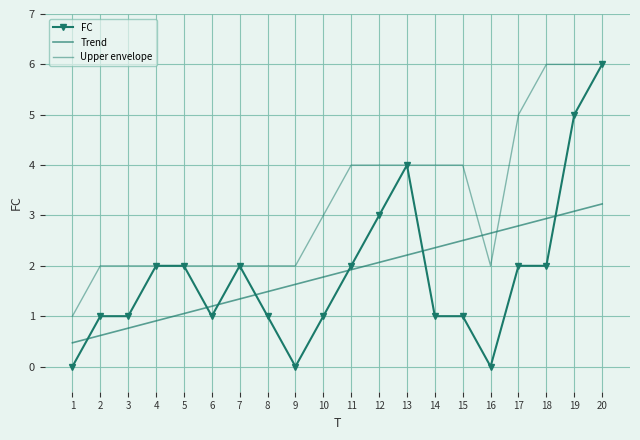

The Trend series shows 1.5 at 8. True or false?

True